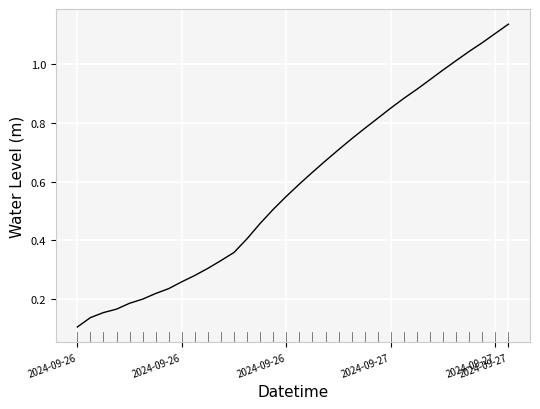

Reading right to left, extract all data points from this chart.

1.1	1.1	1.1	1.0	1.0	1.0	0.9	0.9	0.9	0.8	0.8	0.8	0.7	0.7	0.7	0.6	0.6	0.5	0.5	0.5	0.4	0.4	0.3	0.3	0.3	0.3	0.2	0.2	0.2	0.2	0.2	0.2	0.1	0.1